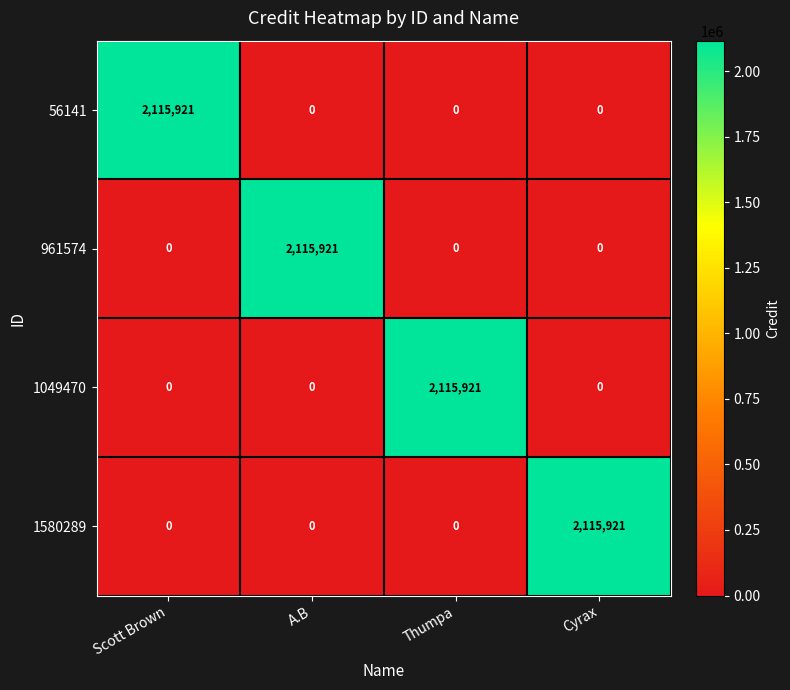

What is the spread (max minus min) of values at Scott Brown?

2115921